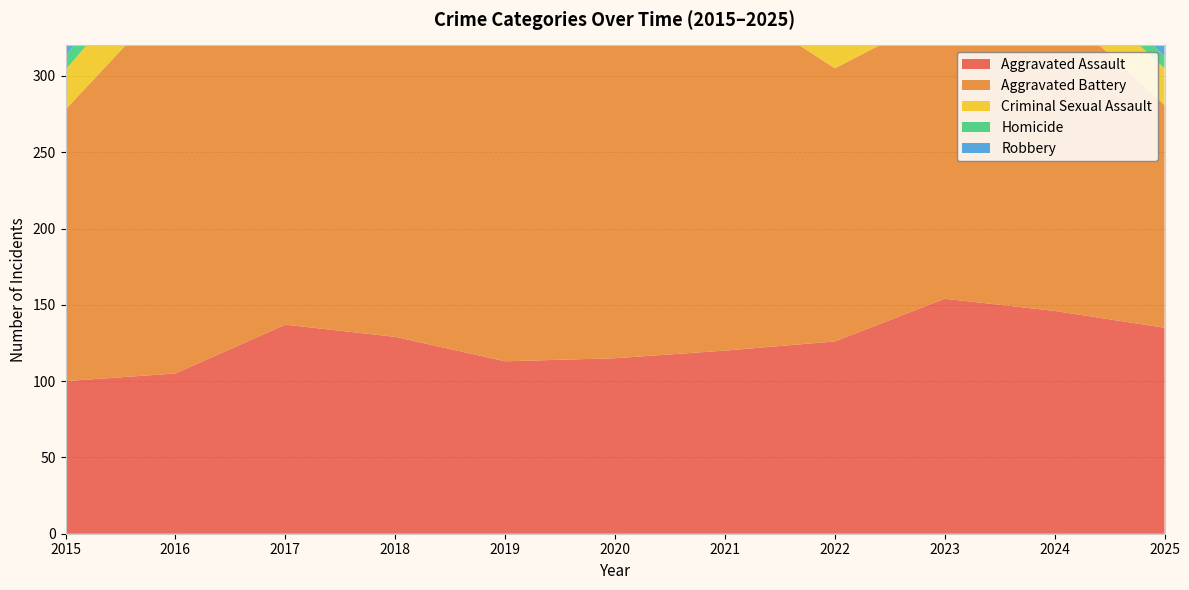

Reading right to left, what are all the values shown in this chart?

Aggravated Assault: 135	146	154	126	120	115	113	129	137	105	100
Aggravated Battery: 146	201	188	179	232	240	242	227	216	250	178
Criminal Sexual Assault: 24	24	26	26	37	28	26	32	30	33	26
Homicide: 8	11	26	17	30	33	22	24	18	20	9
Robbery: 165	154	184	172	152	226	204	259	250	265	242